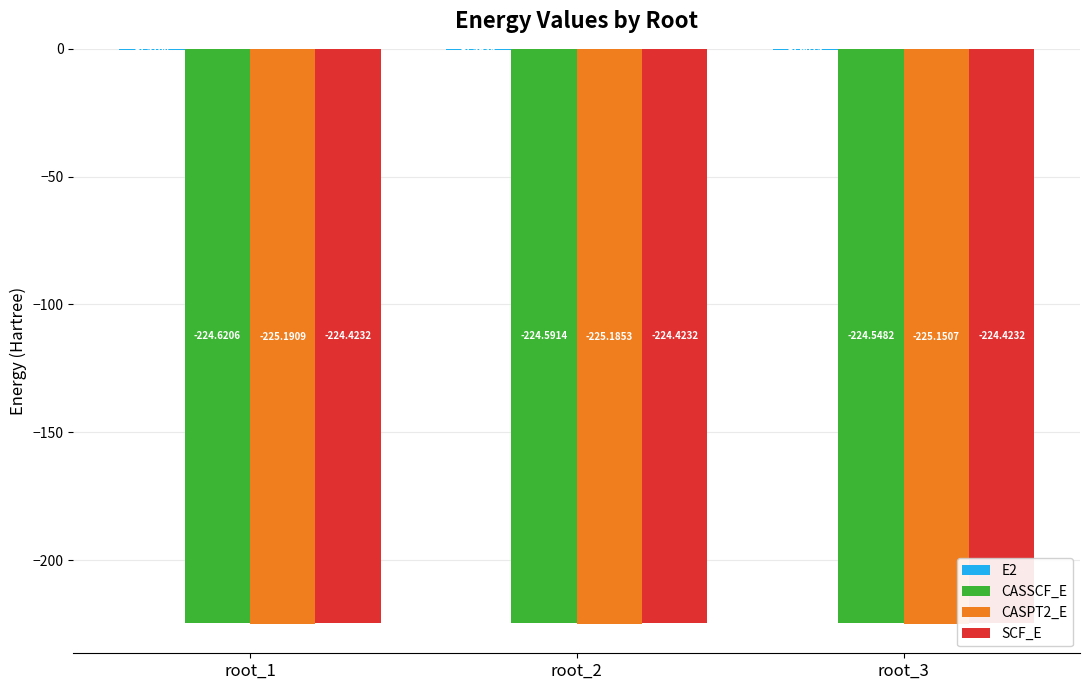

Between root_1 and root_3, which series saw the biggest shift?

CASSCF_E